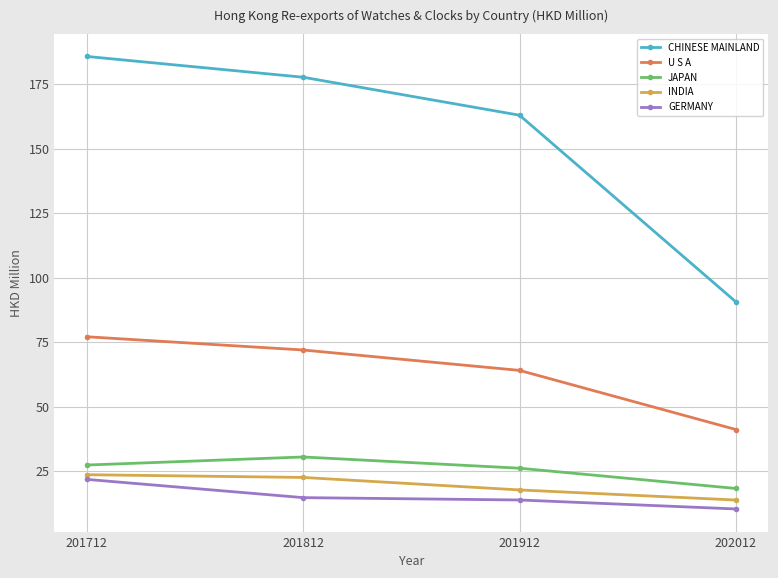

What are all the series names shown in the legend?

CHINESE MAINLAND, U S A, JAPAN, INDIA, GERMANY